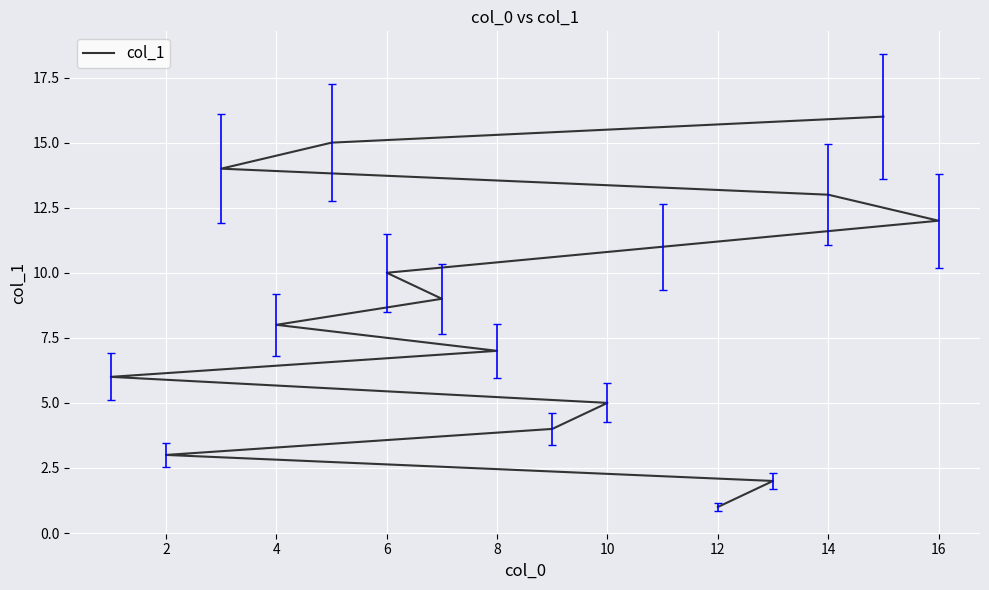

At which category does the chart reach its peak across all series?

15